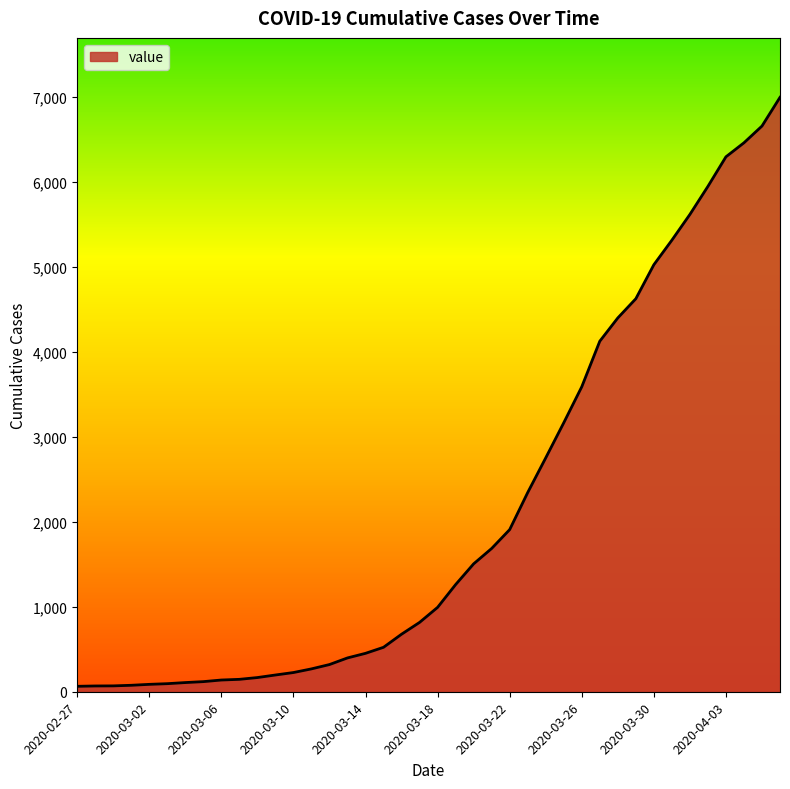

What is the greatest value displayed?

6995